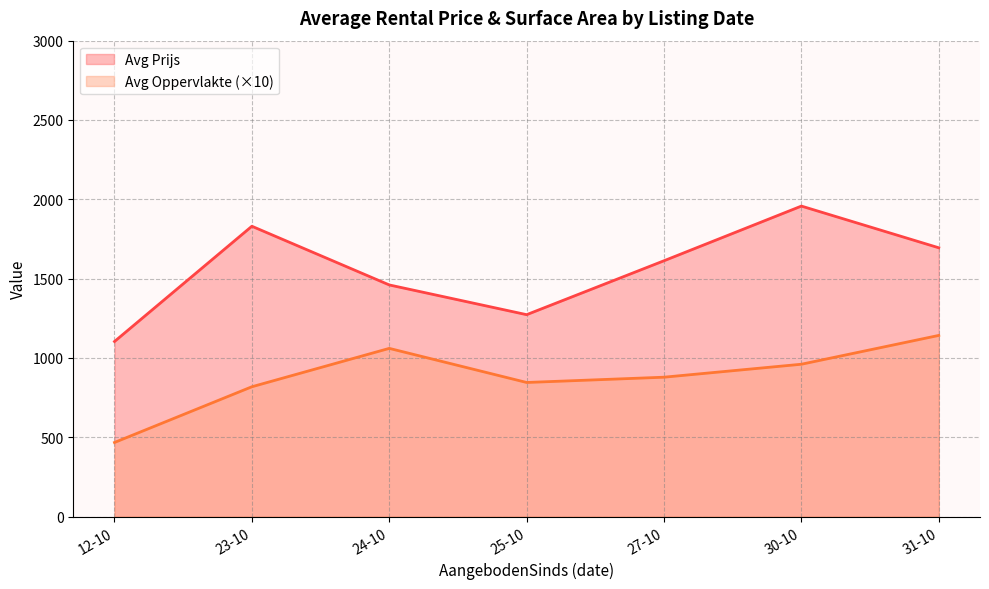

List the series in order of their overall mean, highest first.

Avg Prijs, Avg Oppervlakte (×10)